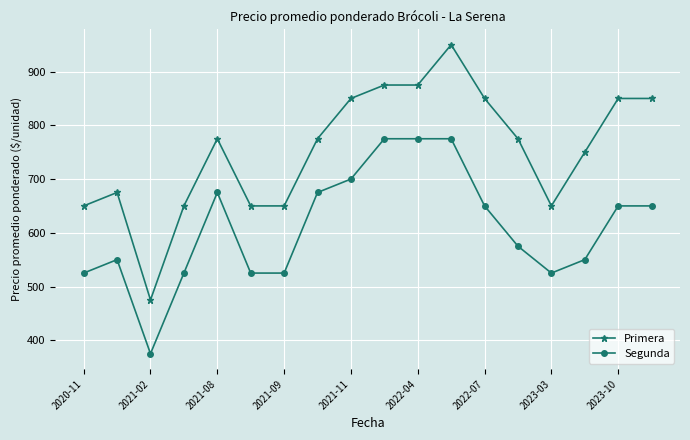

How many series are shown in this chart?

2